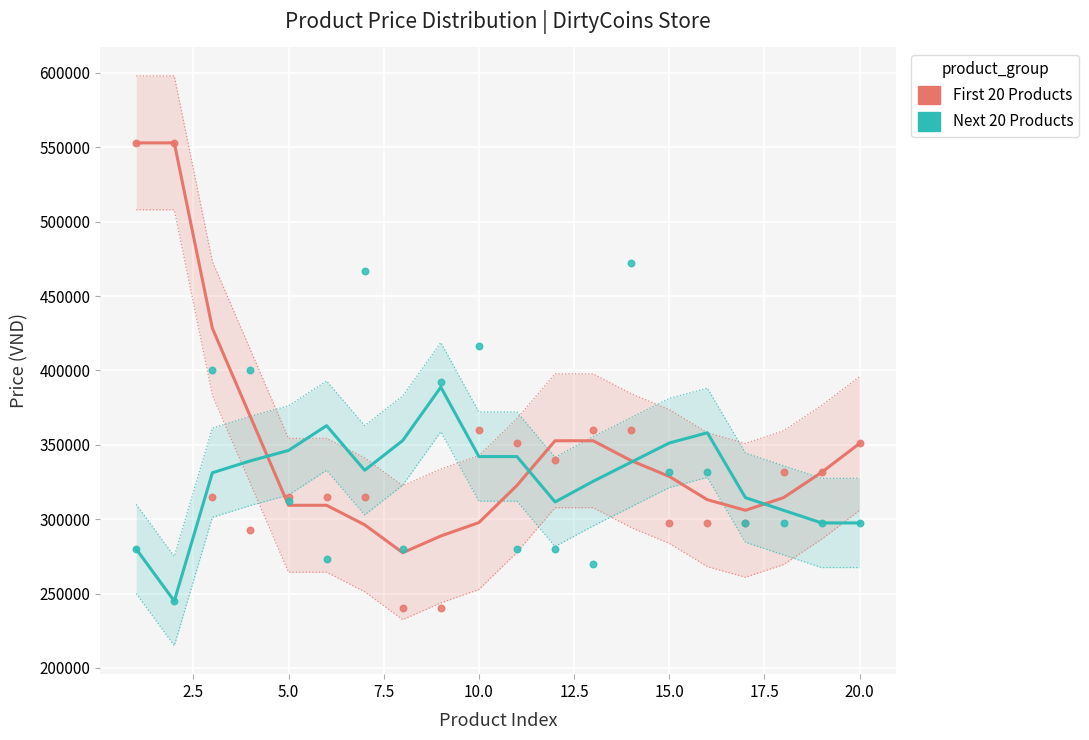

Which series has the widest spread of Y values?

First 20 Products